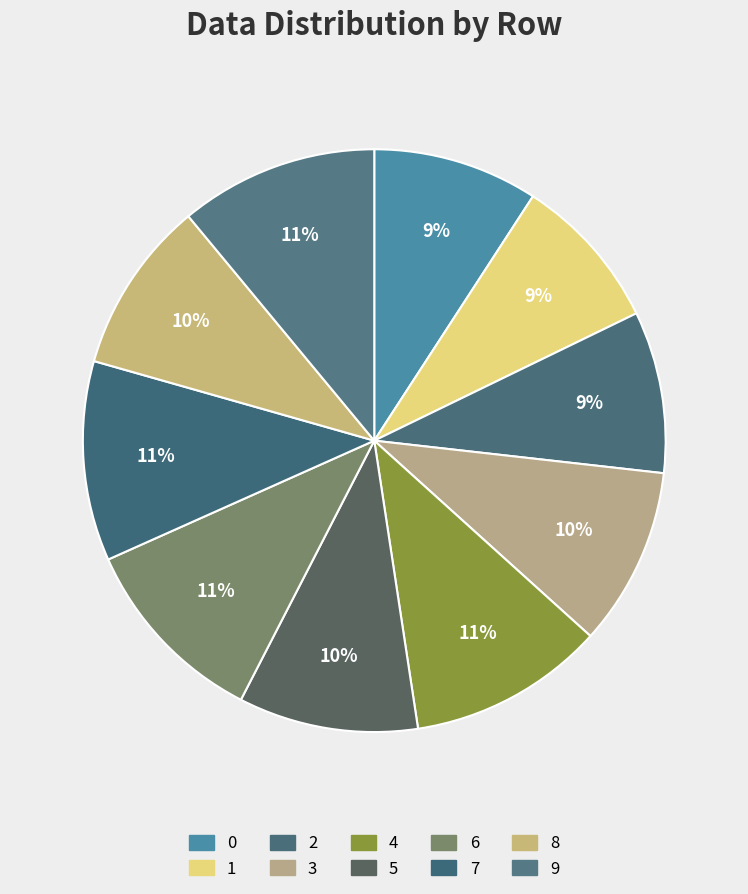

Count the number of slices in the pie.

10